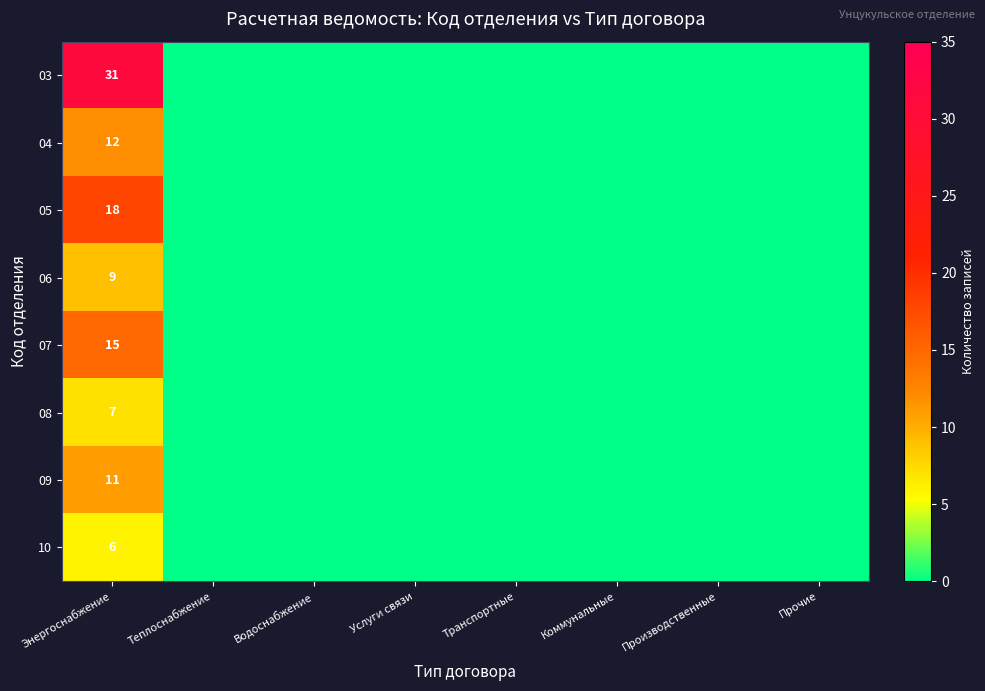

Is it true that 07 equals 7 at Энергоснабжение?

False